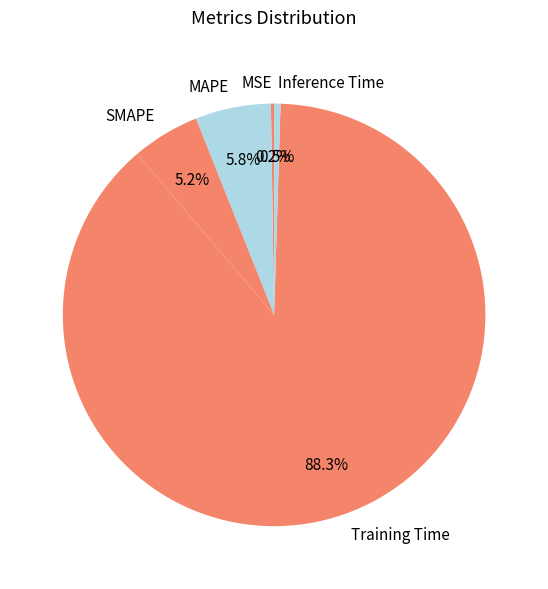

To the nearest percent, what is the difference between the largest and smallest slice percentages?

88%